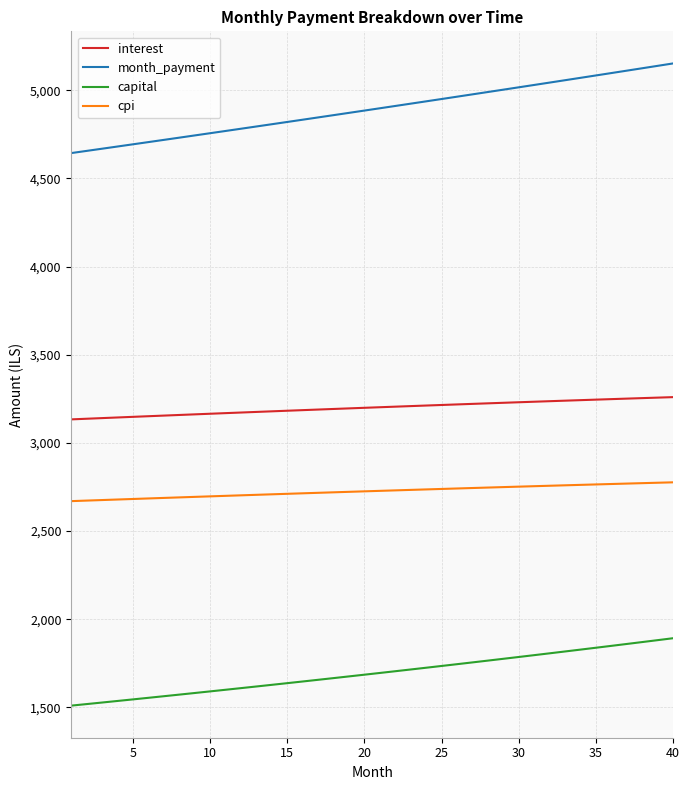

True or false: interest and month_payment cross at least once.

False